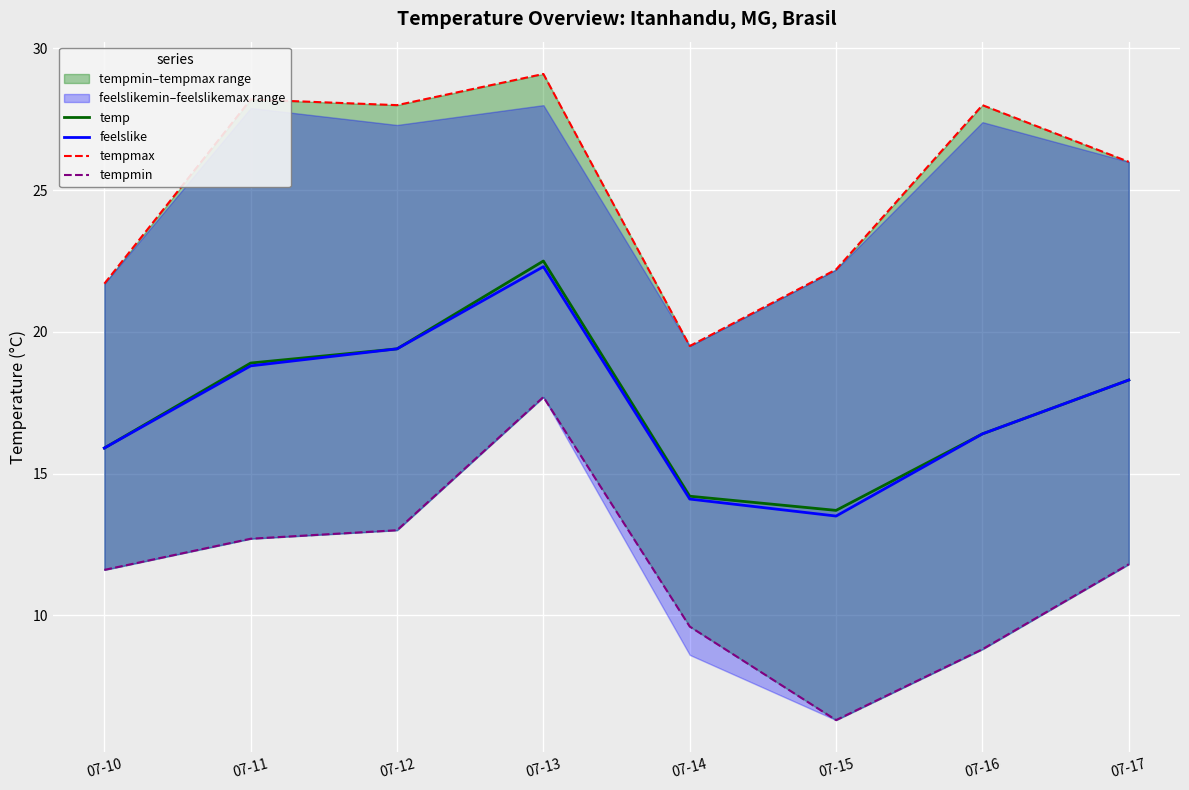

Reading left to right, what are all the values shown in this chart?

temp: 07-10=15.9	07-11=18.9	07-12=19.4	07-13=22.5	07-14=14.2	07-15=13.7	07-16=16.4	07-17=18.3
feelslike: 07-10=15.9	07-11=18.8	07-12=19.4	07-13=22.3	07-14=14.1	07-15=13.5	07-16=16.4	07-17=18.3
tempmax: 07-10=21.7	07-11=28.2	07-12=28.0	07-13=29.1	07-14=19.5	07-15=22.2	07-16=28.0	07-17=26.0
tempmin: 07-10=11.6	07-11=12.7	07-12=13.0	07-13=17.7	07-14=9.6	07-15=6.3	07-16=8.8	07-17=11.8